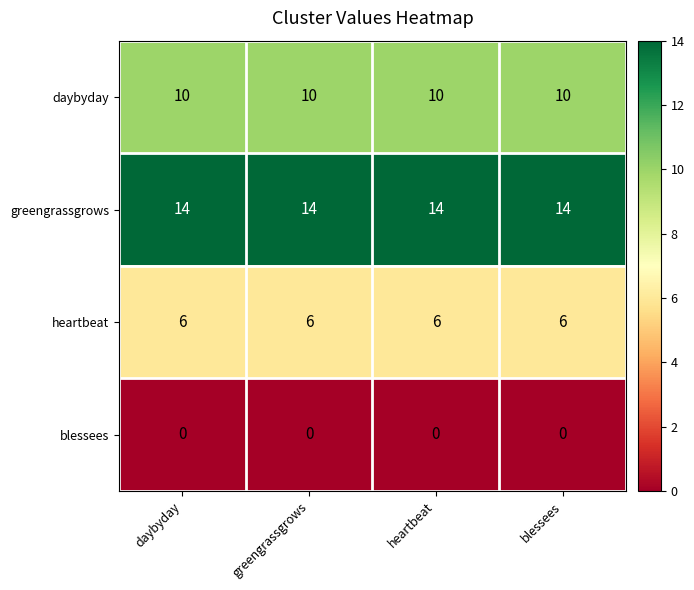

What is the maximum value shown in the chart?

14